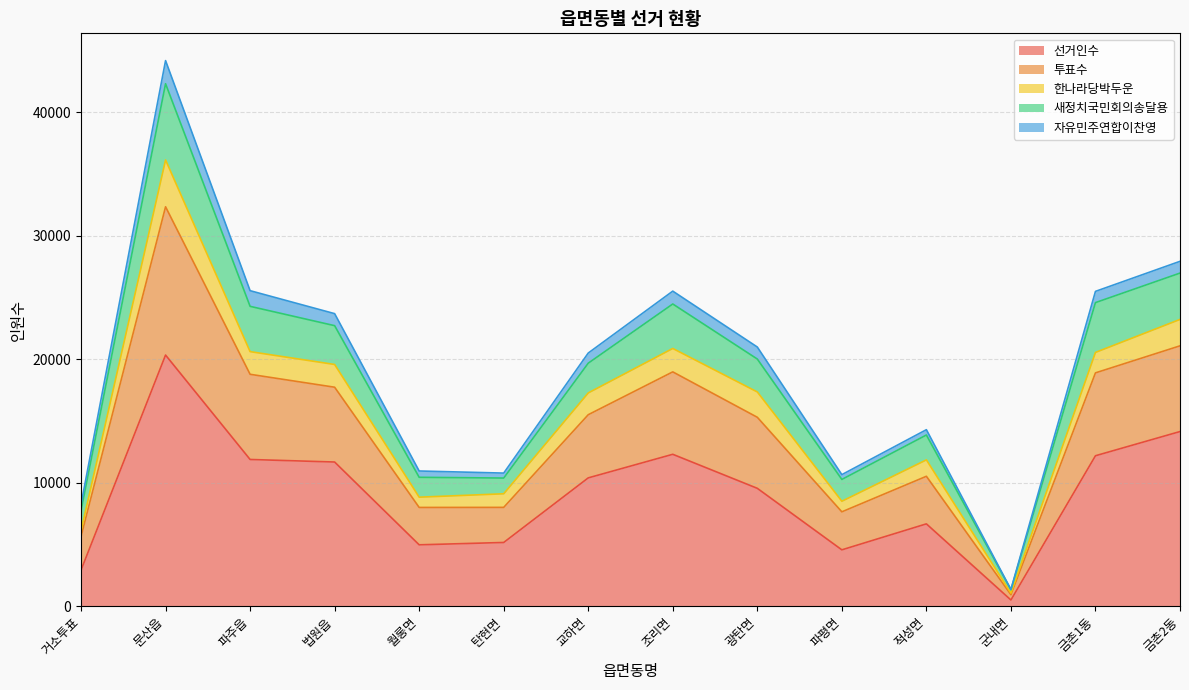

True or false: 선거인수 has a value of 12286 at 조리면.

True